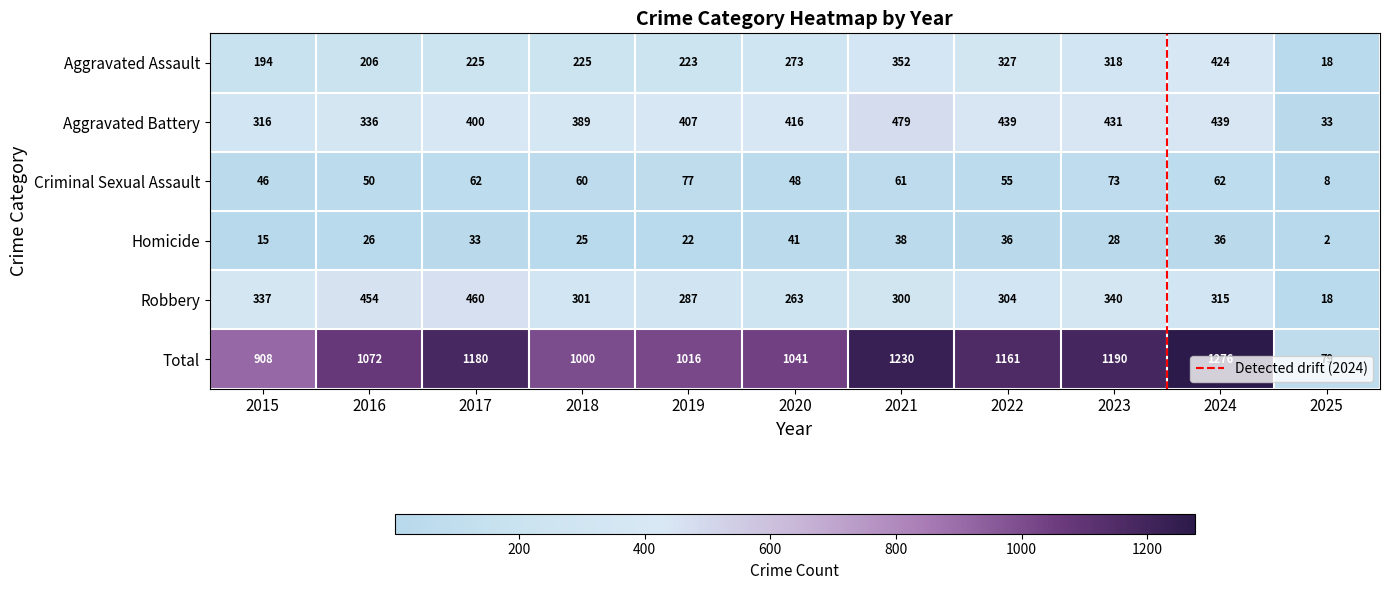

Which label corresponds to the largest value in the chart?

2024